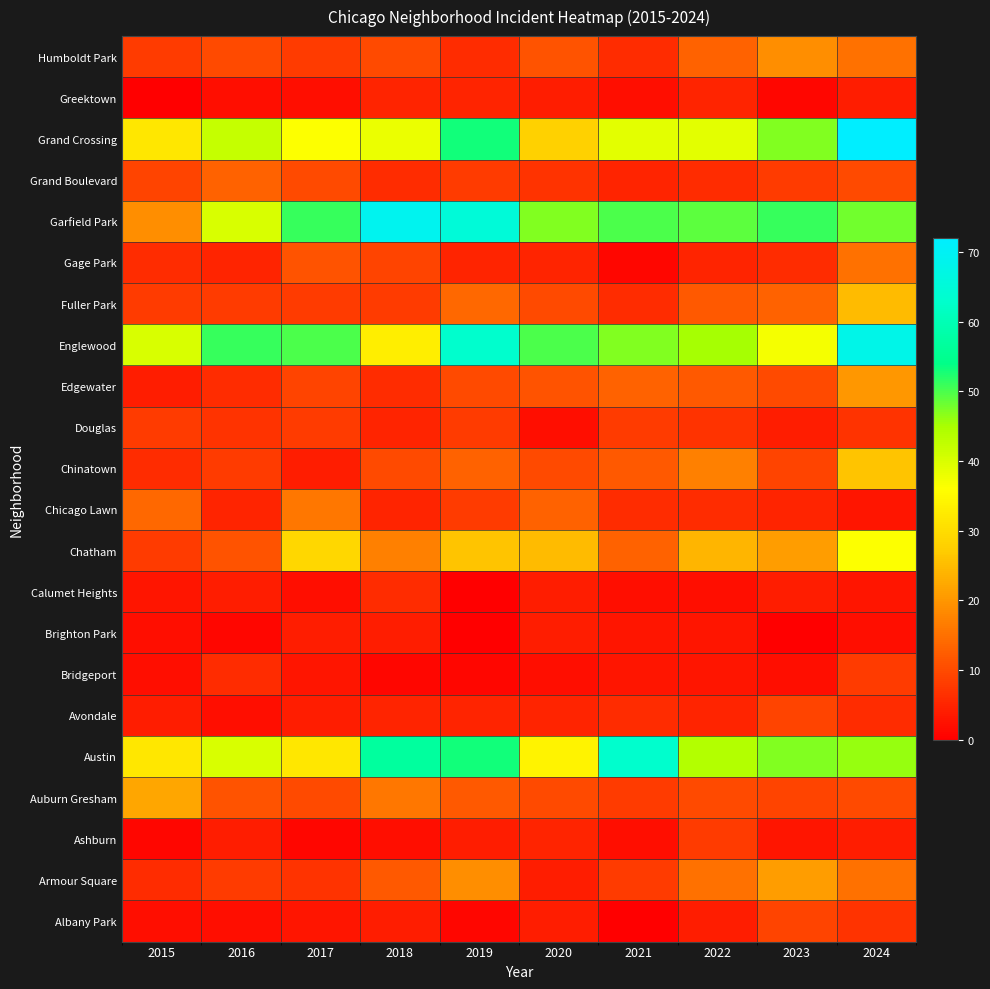

Which category has the lowest value across all series?

2021